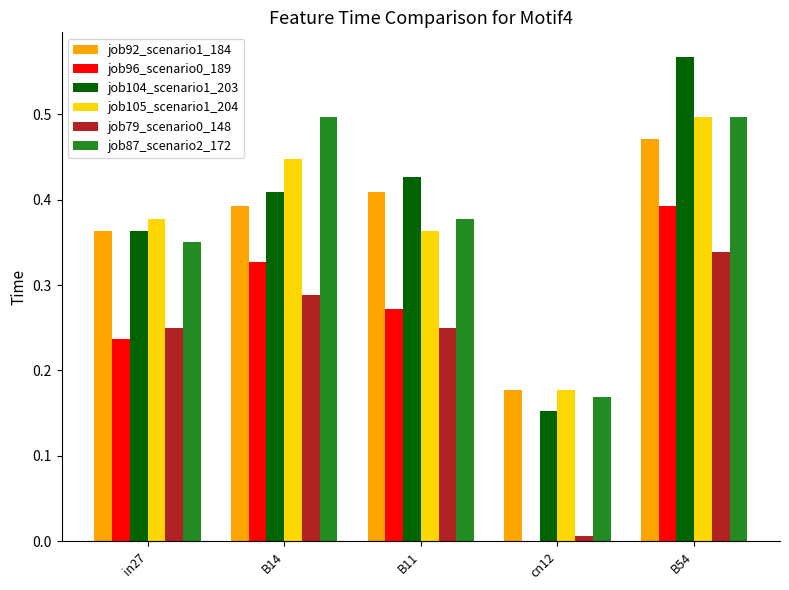

What is the total value across all series at B14?

2.4